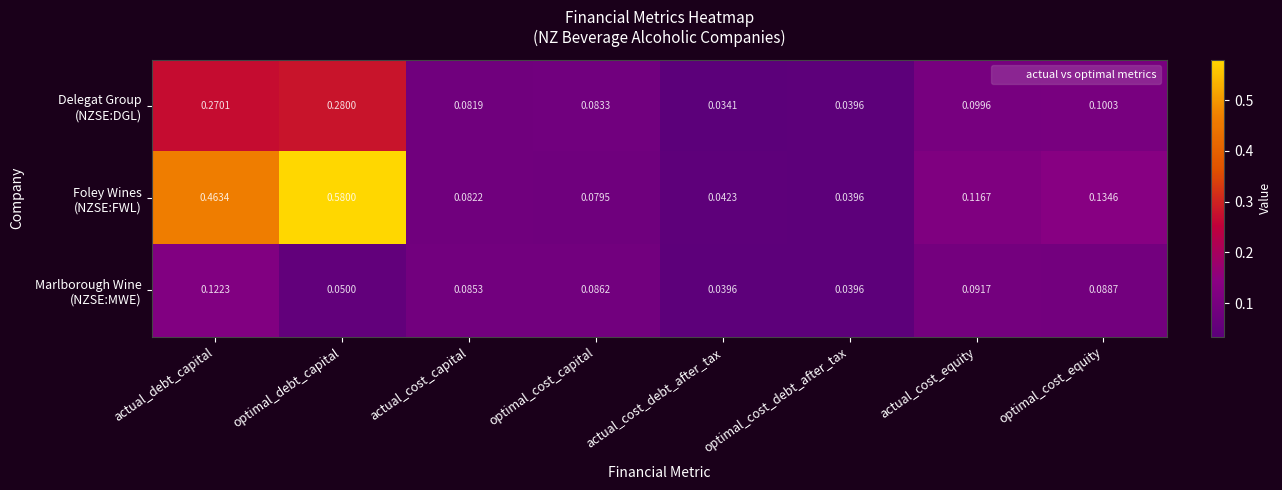

At which category is the sum across all series the highest?

optimal_debt_capital